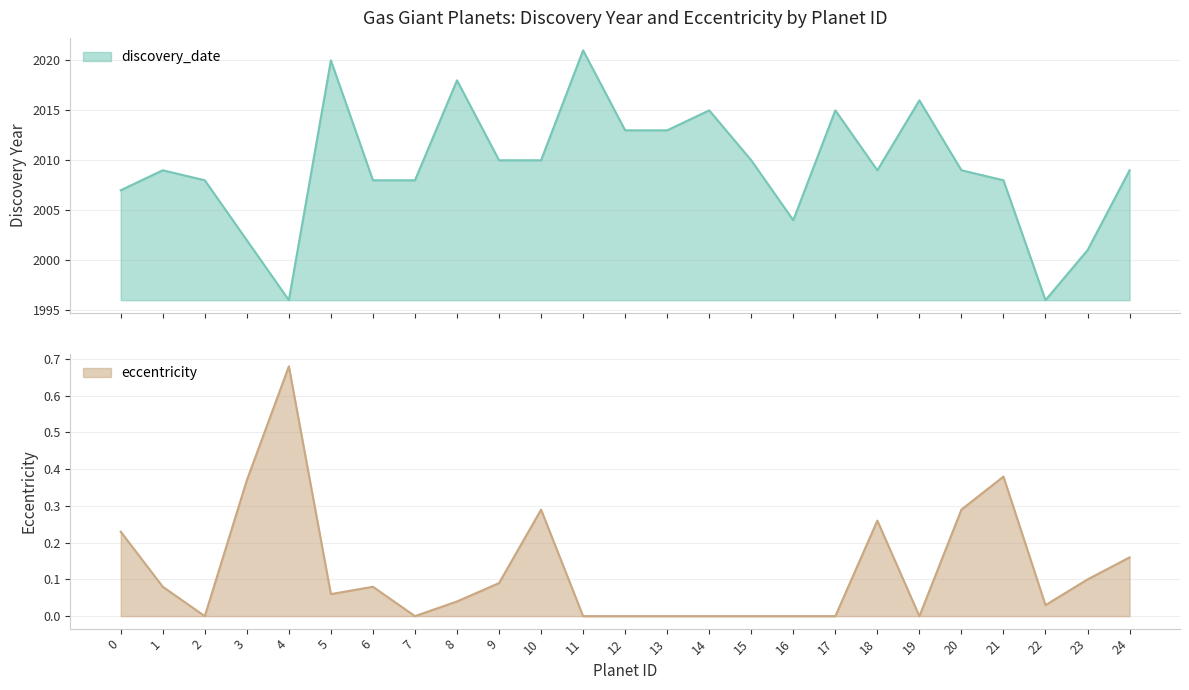

How many categories are shown in the chart?

25